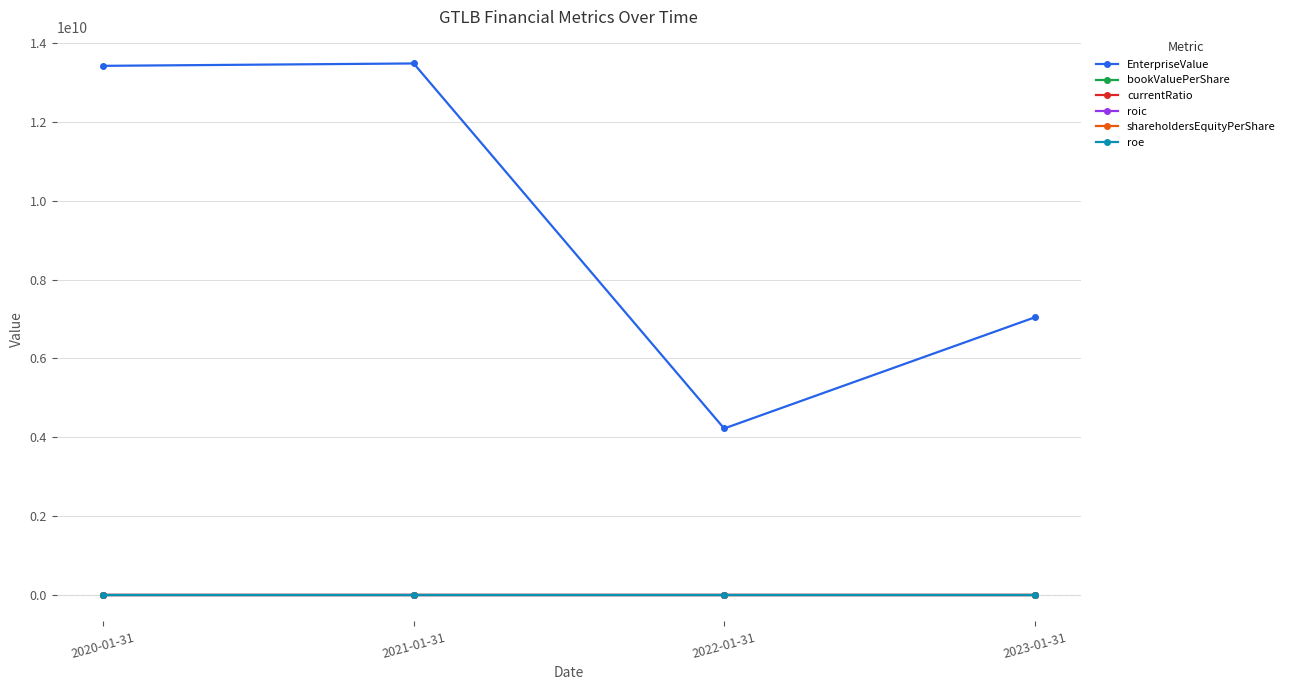

Is this an area chart (filled region under the line)?

No